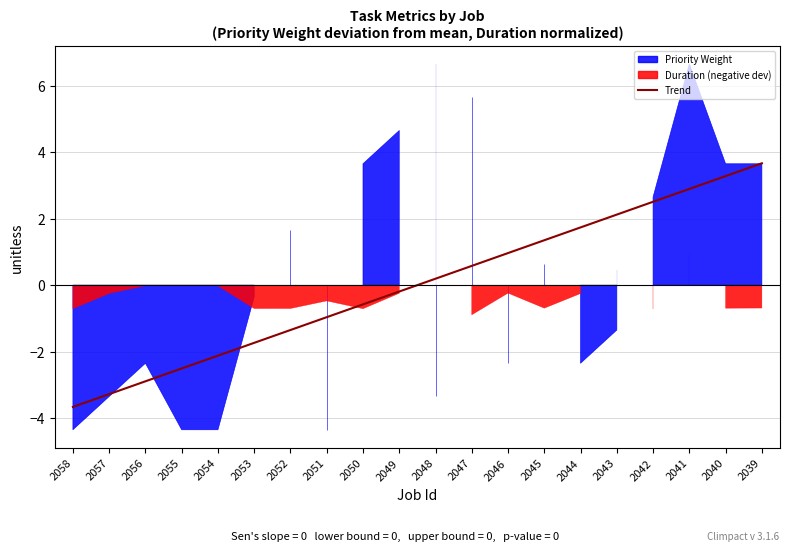

The value at 2040 is 3.3. True or false?

True